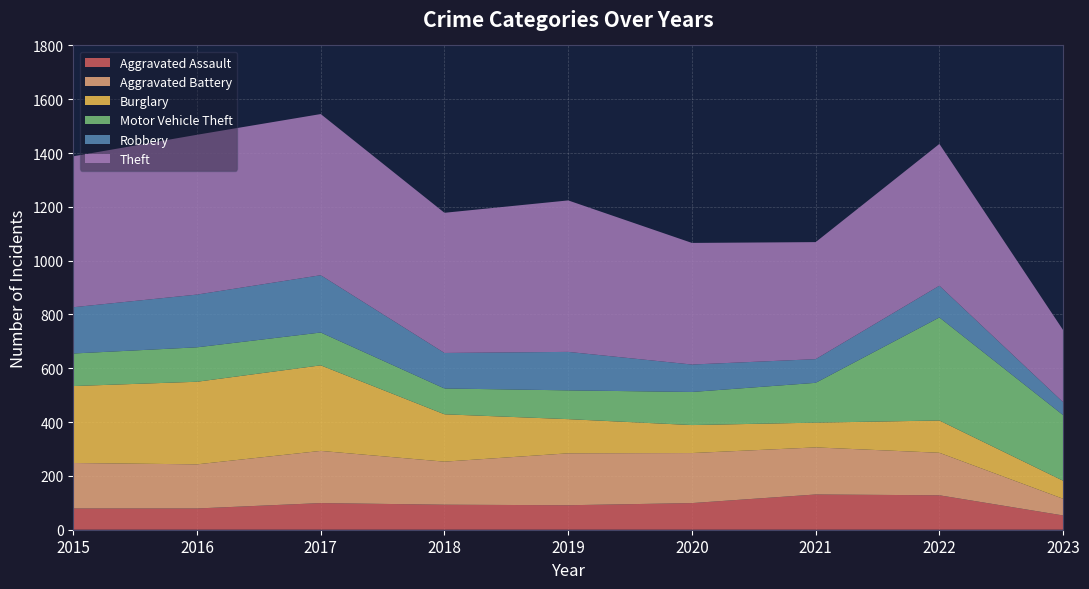

Reading left to right, extract all data points from this chart.

Aggravated Assault: 2015=79	2016=79	2017=99	2018=93	2019=91	2020=99	2021=131	2022=128	2023=53
Aggravated Battery: 2015=169	2016=164	2017=194	2018=160	2019=193	2020=186	2021=175	2022=158	2023=62
Burglary: 2015=286	2016=307	2017=318	2018=176	2019=127	2020=104	2021=92	2022=120	2023=67
Motor Vehicle Theft: 2015=121	2016=128	2017=122	2018=96	2019=107	2020=123	2021=148	2022=383	2023=244
Robbery: 2015=172	2016=196	2017=213	2018=132	2019=143	2020=102	2021=88	2022=118	2023=48
Theft: 2015=561	2016=594	2017=599	2018=521	2019=563	2020=452	2021=435	2022=527	2023=268